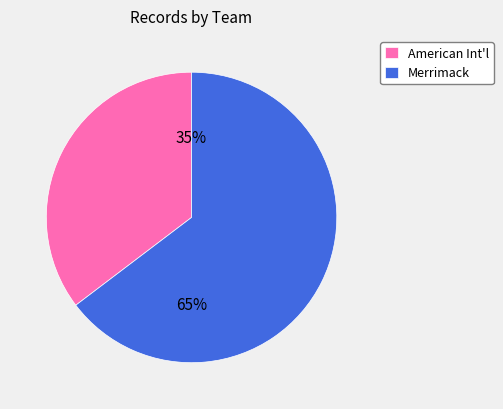

True or false: Merrimack accounts for 65% of the total.

True